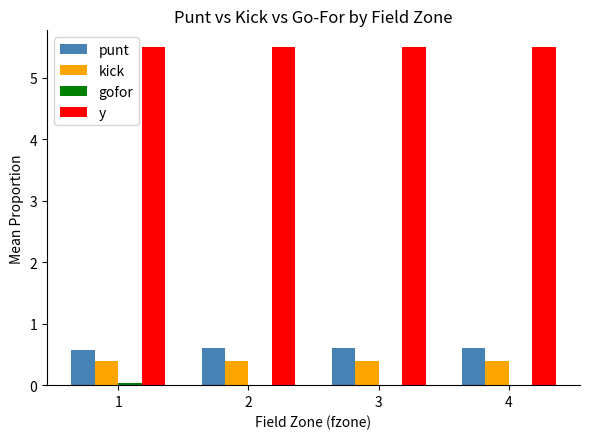

What is the total value across all series at 3?

6.5